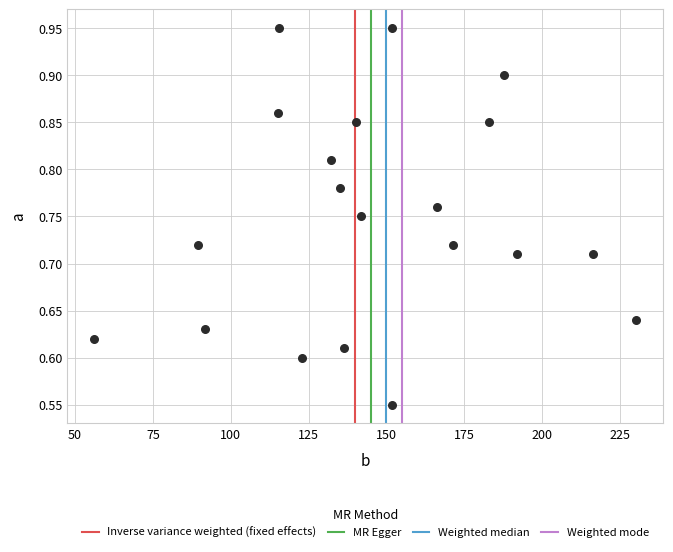

What is the range of Y values (max minus min)?

0.4